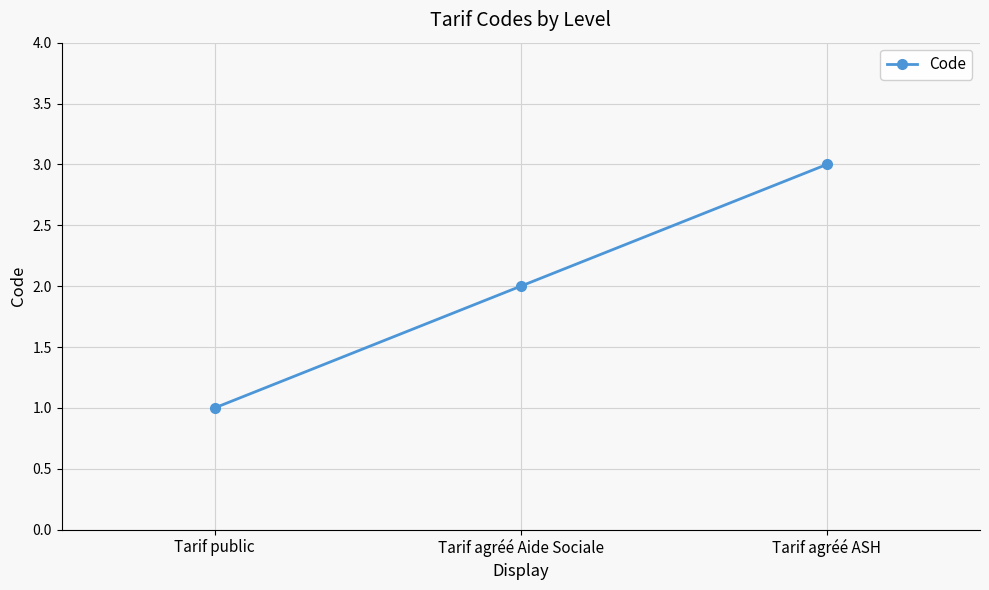

Which category has the highest value across all series?

Tarif agréé ASH